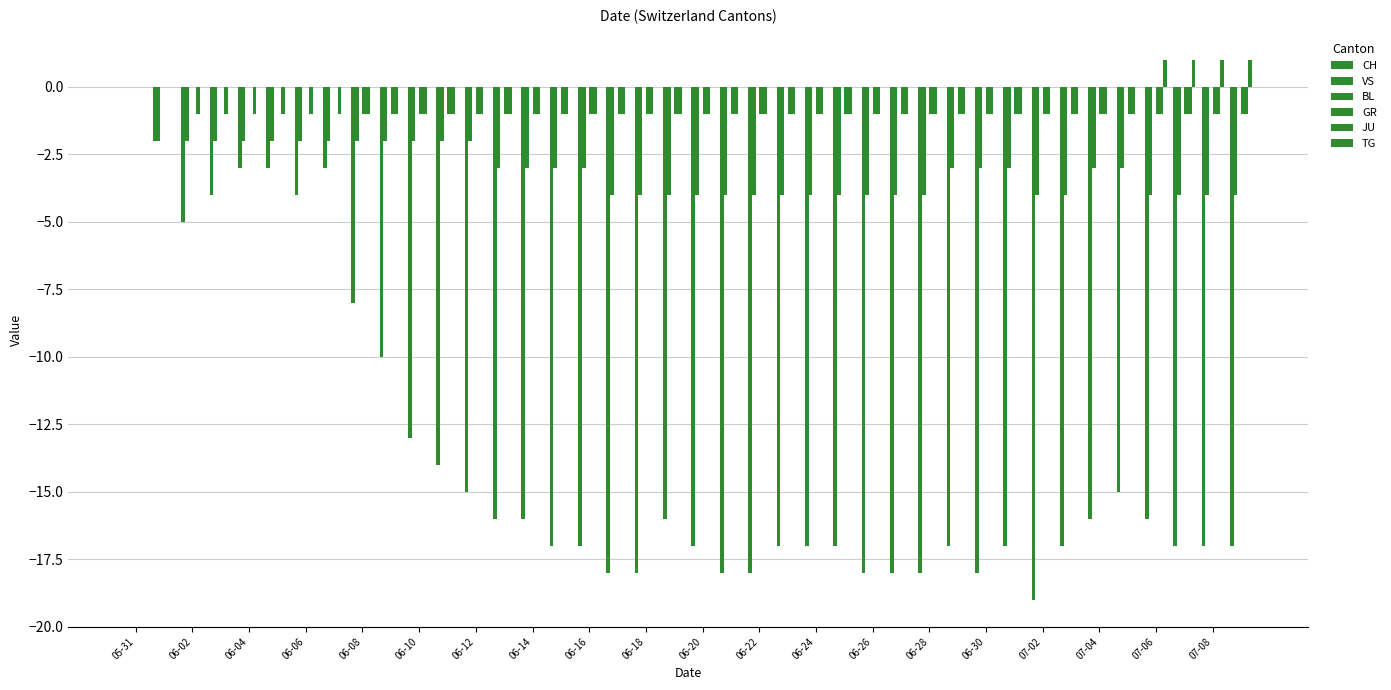

Are the bars grouped side by side (vs. stacked)?

Yes